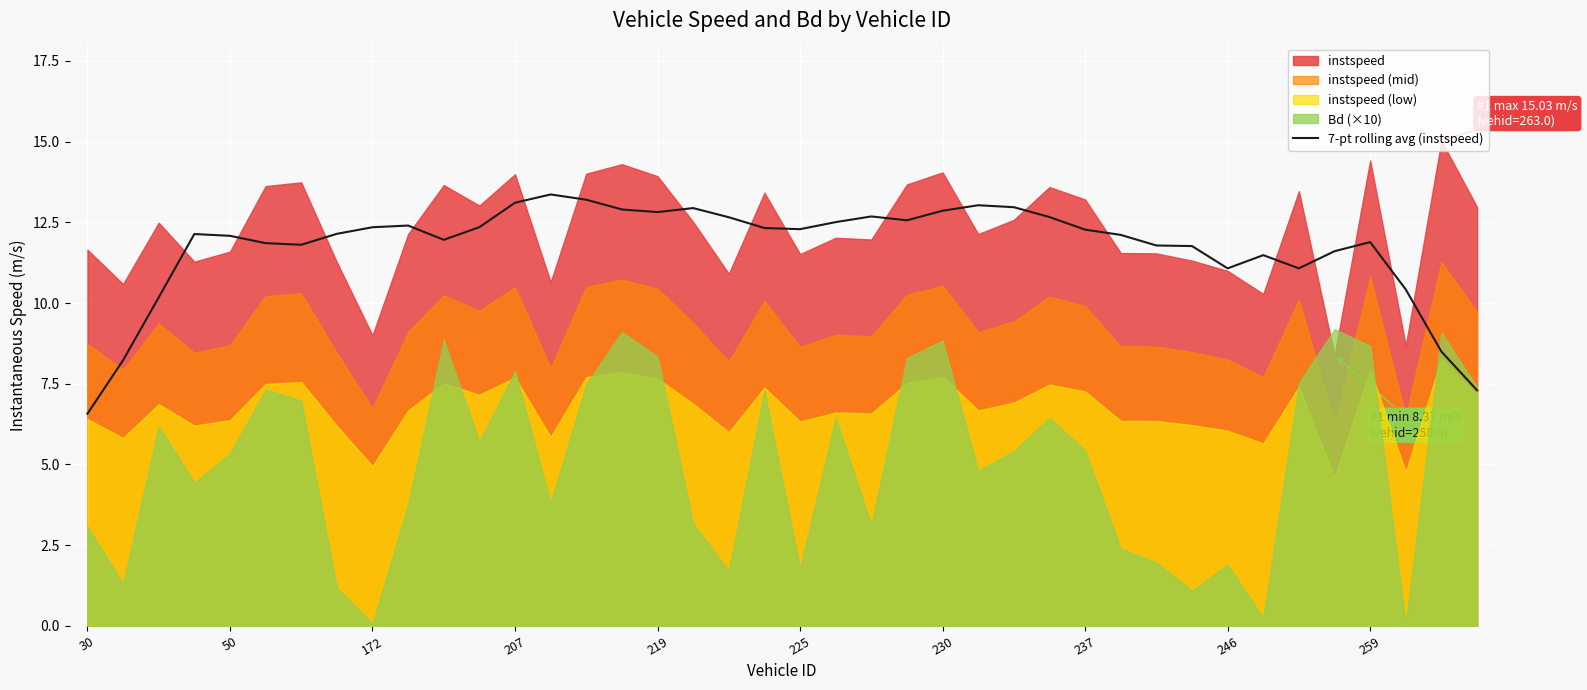

Is it true that 7-pt rolling avg (instspeed) equals 12.9 at 230?

True